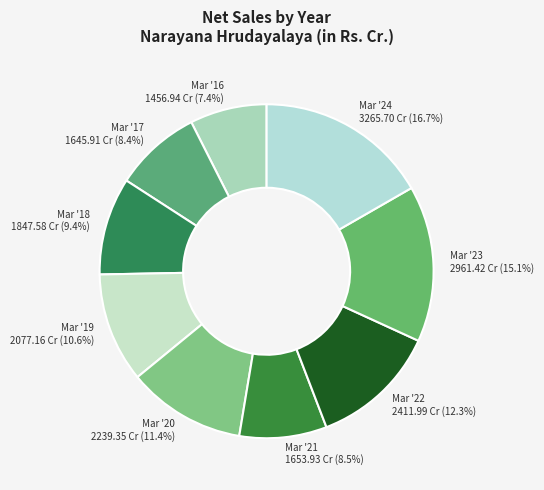

Between Mar '24 and Mar '20, which is larger?

Mar '24